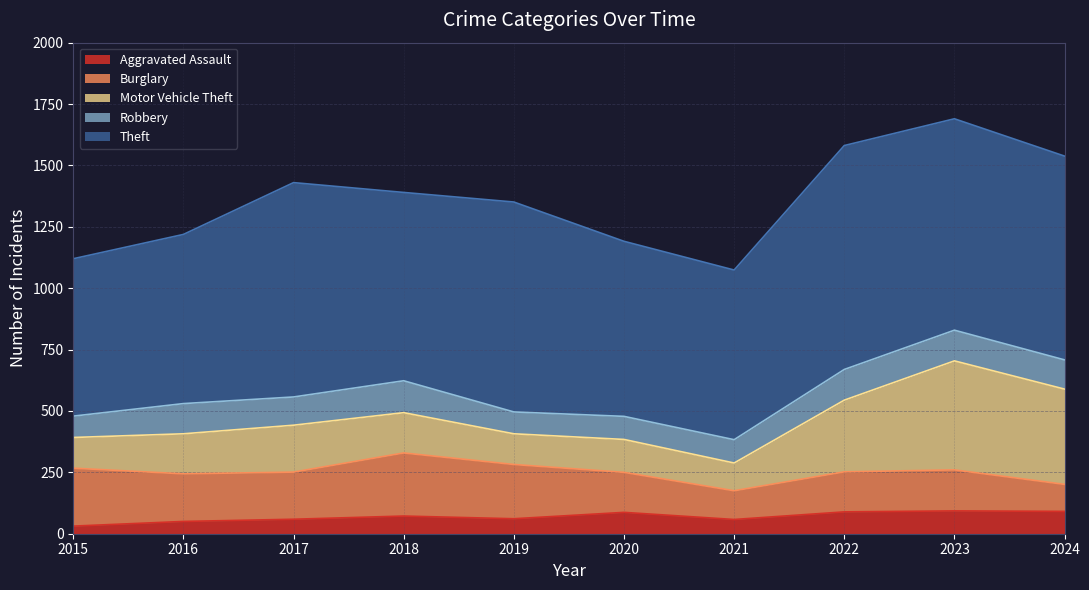

Does the chart have visible grid lines?

Yes